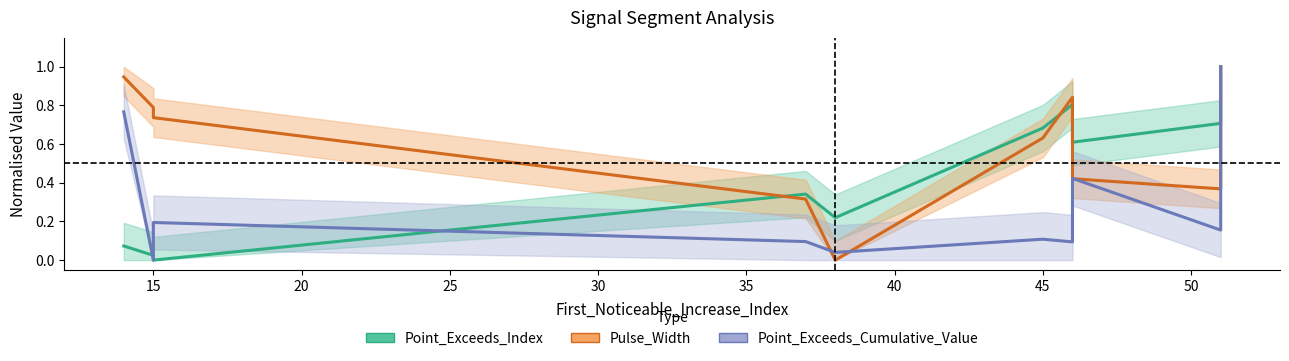

Does the chart display data point markers on the line(s)?

No